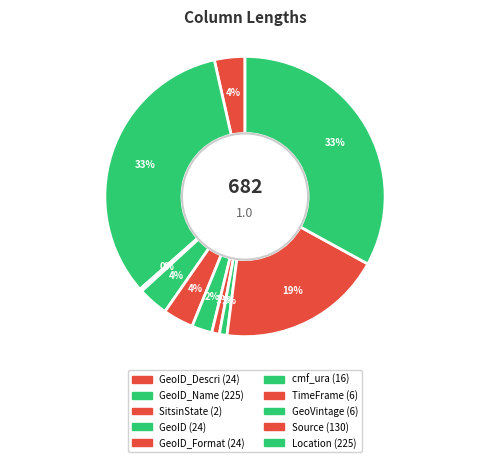

How many slices are in this pie chart?

10